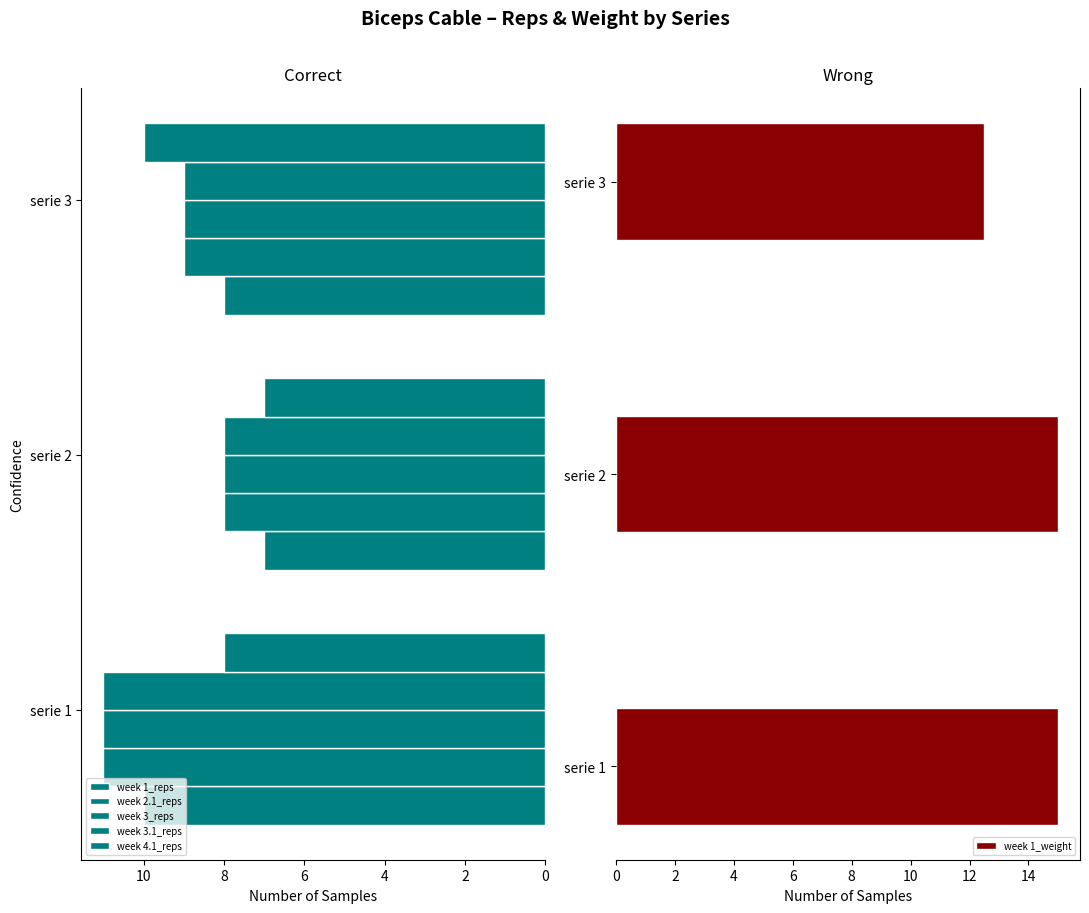

How many values in the week 3_reps series exceed 9?

1